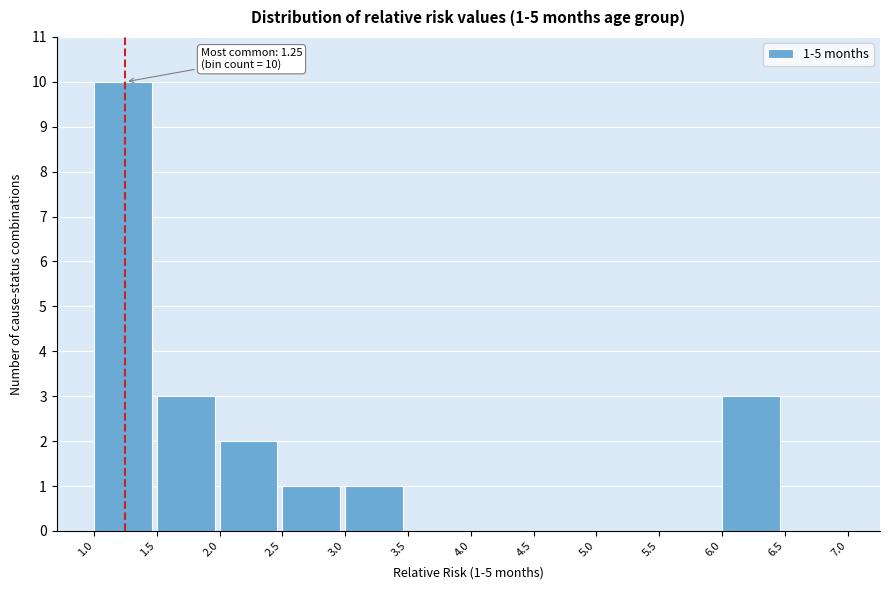

Which range on the x-axis has the tallest bar?

1.0 to 1.5